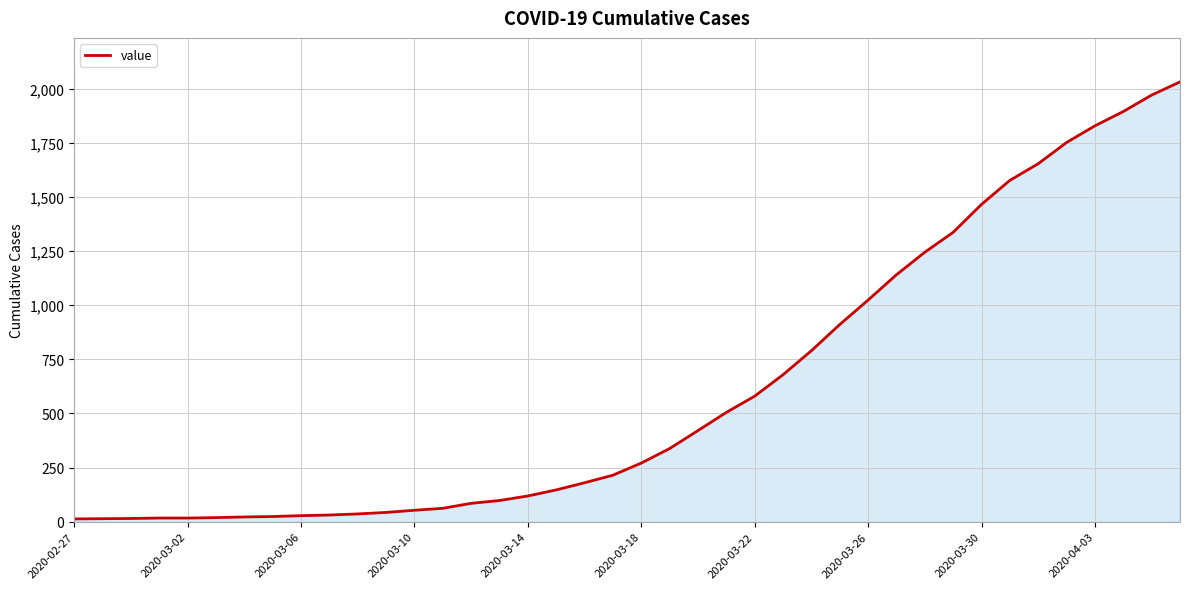

What is the maximum value shown in the chart?

2032